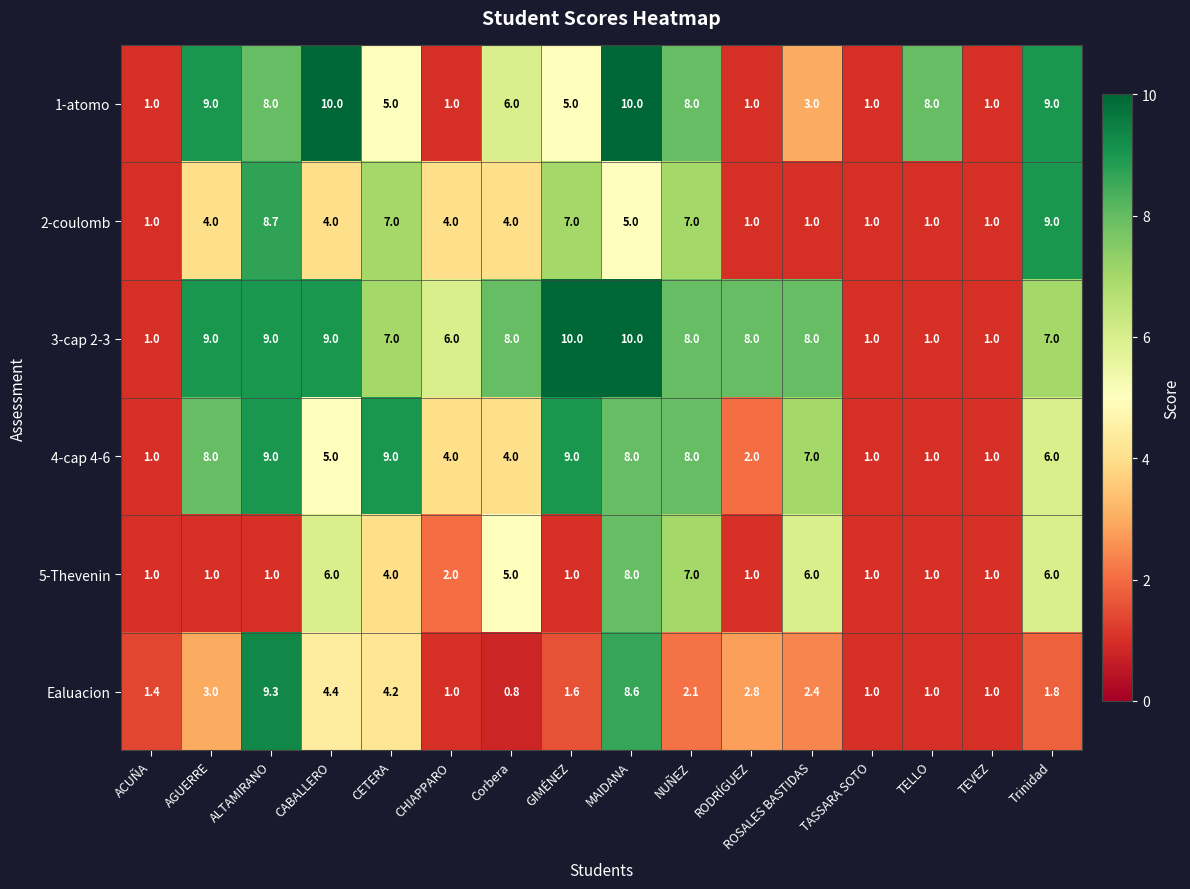

The value of 2-coulomb at MAIDANA is 8.5. True or false?

False